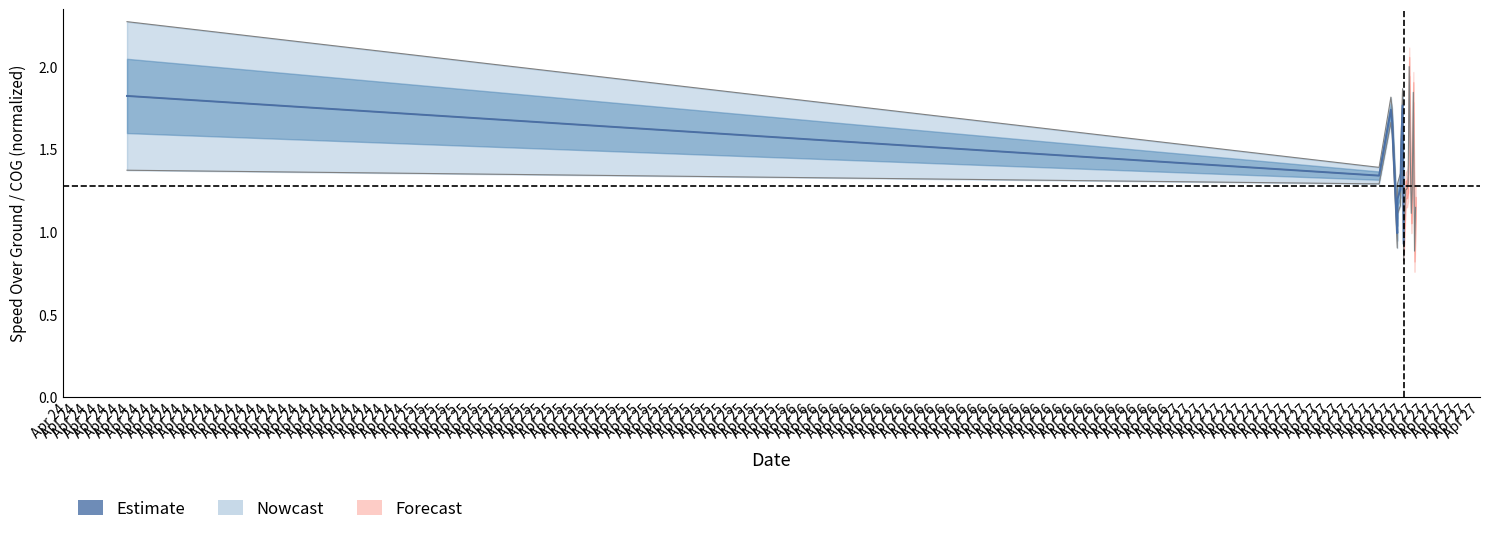

How many interior local valleys (lower than both neighbors) does the data have?

2